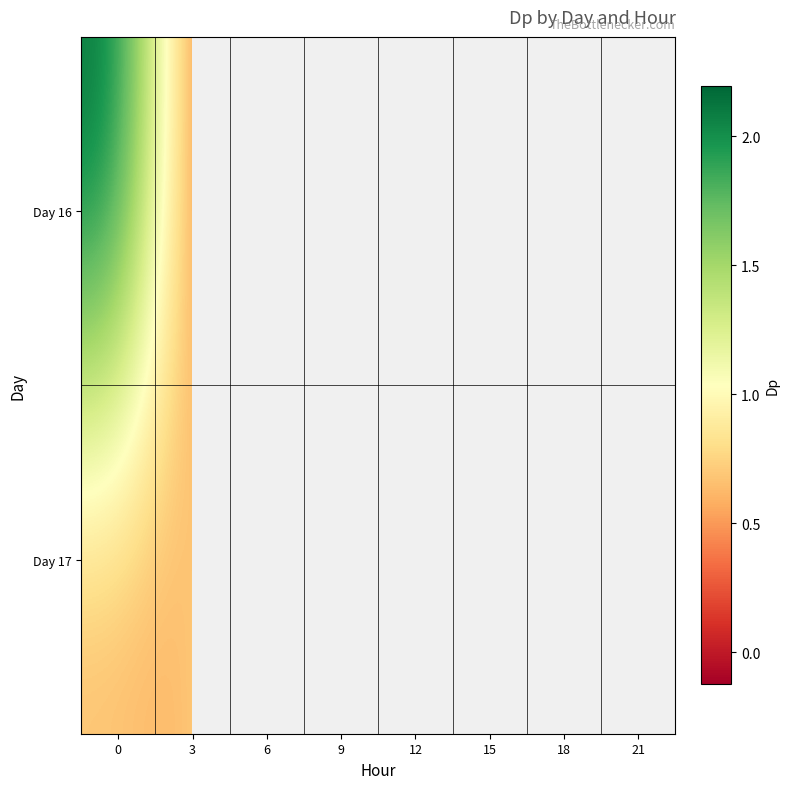

The value of Day 16 at 9 is 0.4. True or false?

False